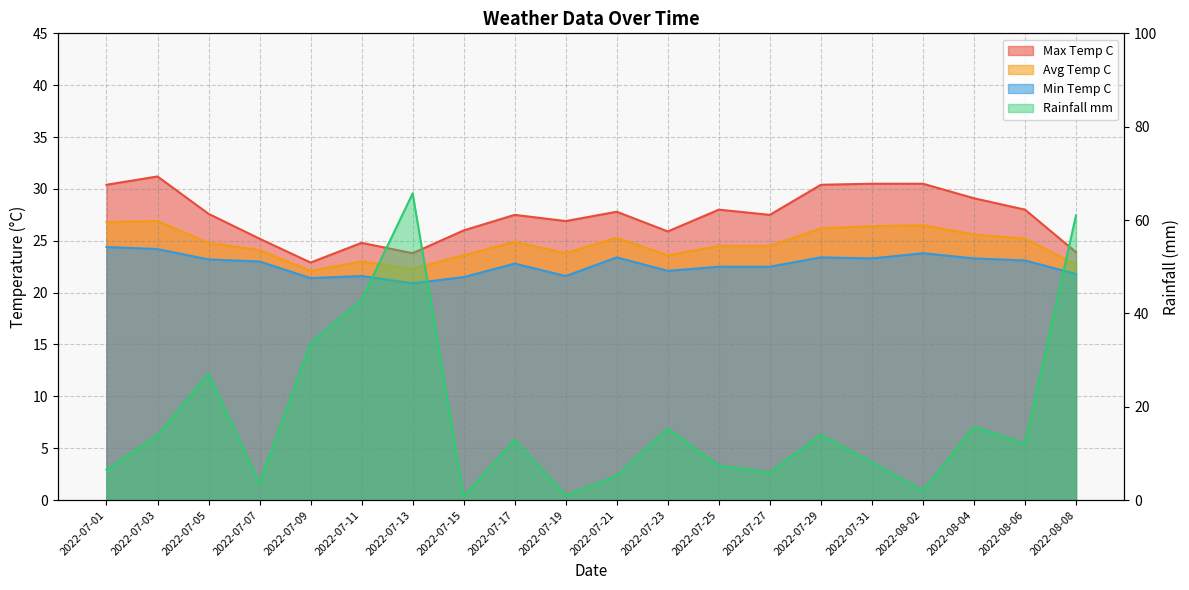

How many times do rainfall_mm and min_temp_c cross each other?

5